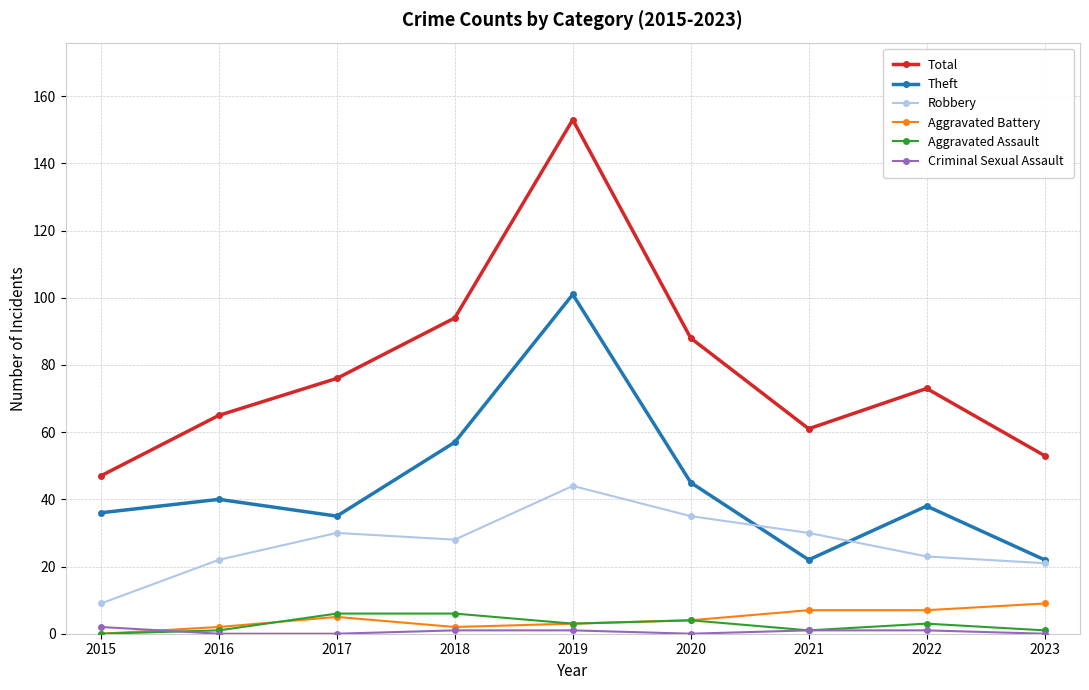

Rank the series by their maximum value, from lowest to highest.

Criminal Sexual Assault, Aggravated Assault, Aggravated Battery, Robbery, Theft, Total